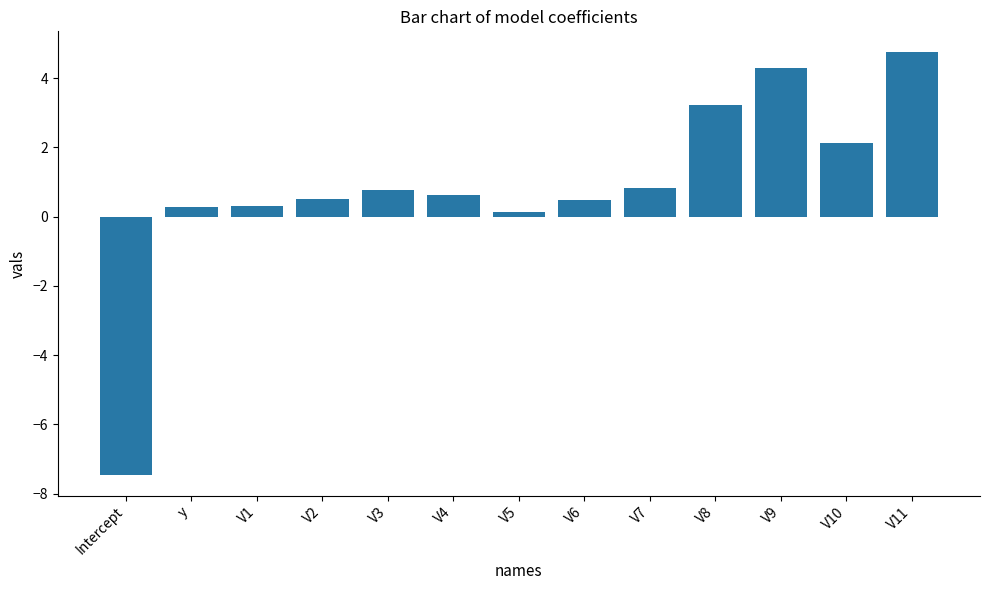

What is the difference between the maximum and minimum values?

12.2